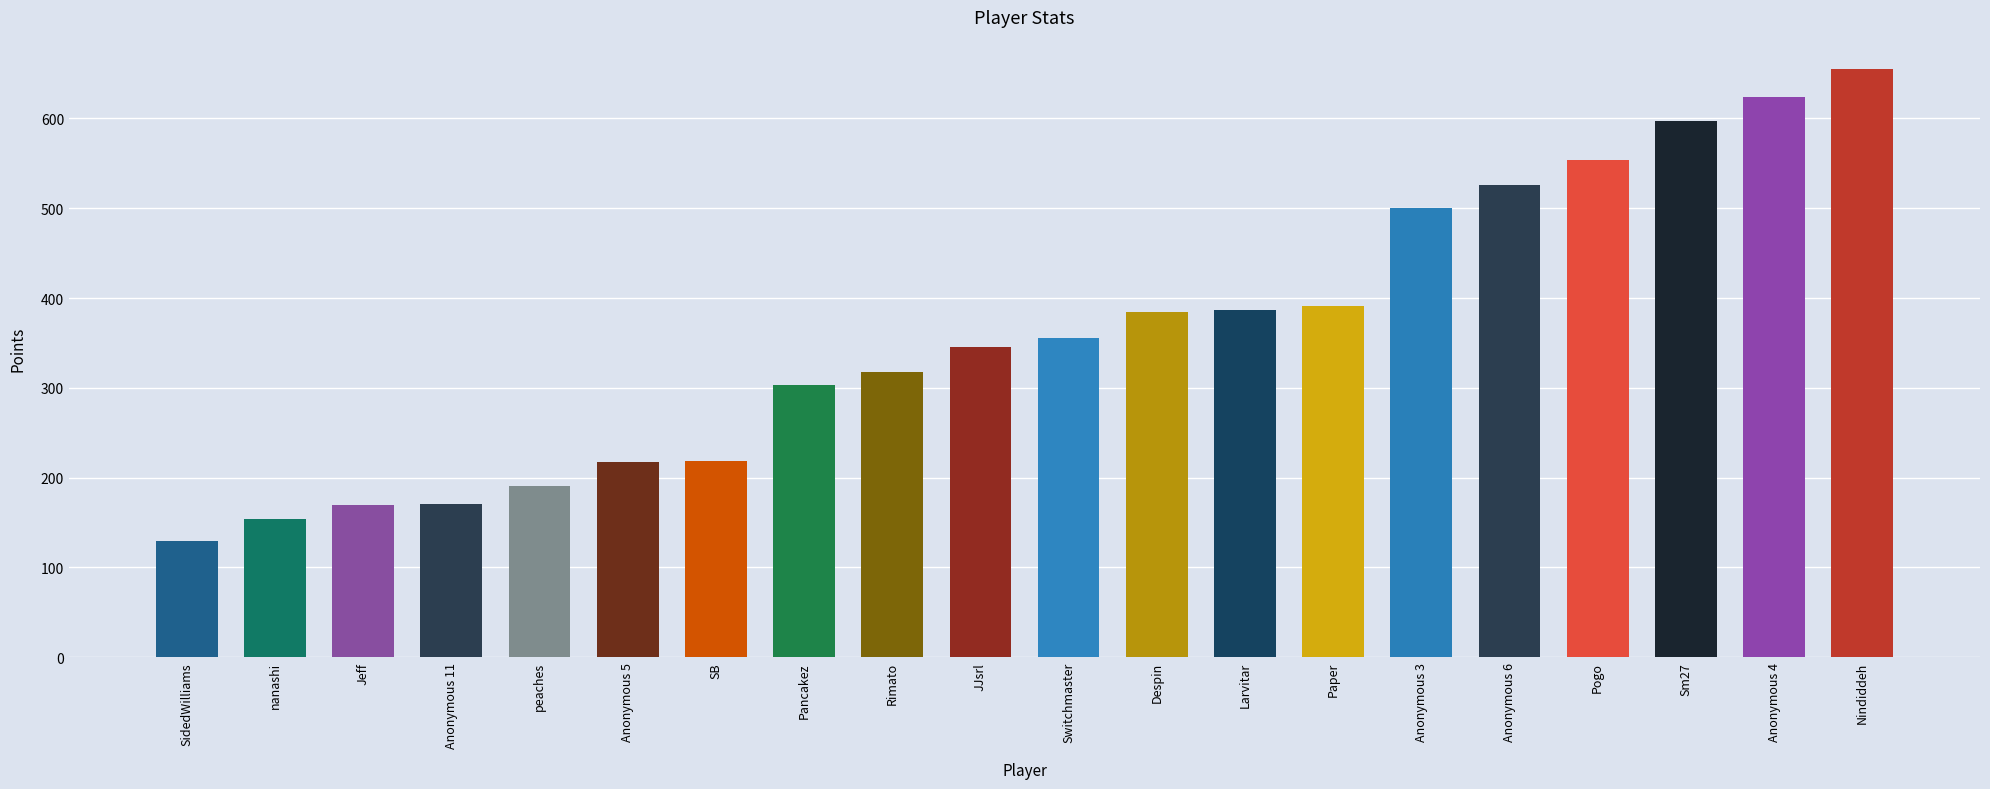

Does the chart contain any negative values?

No